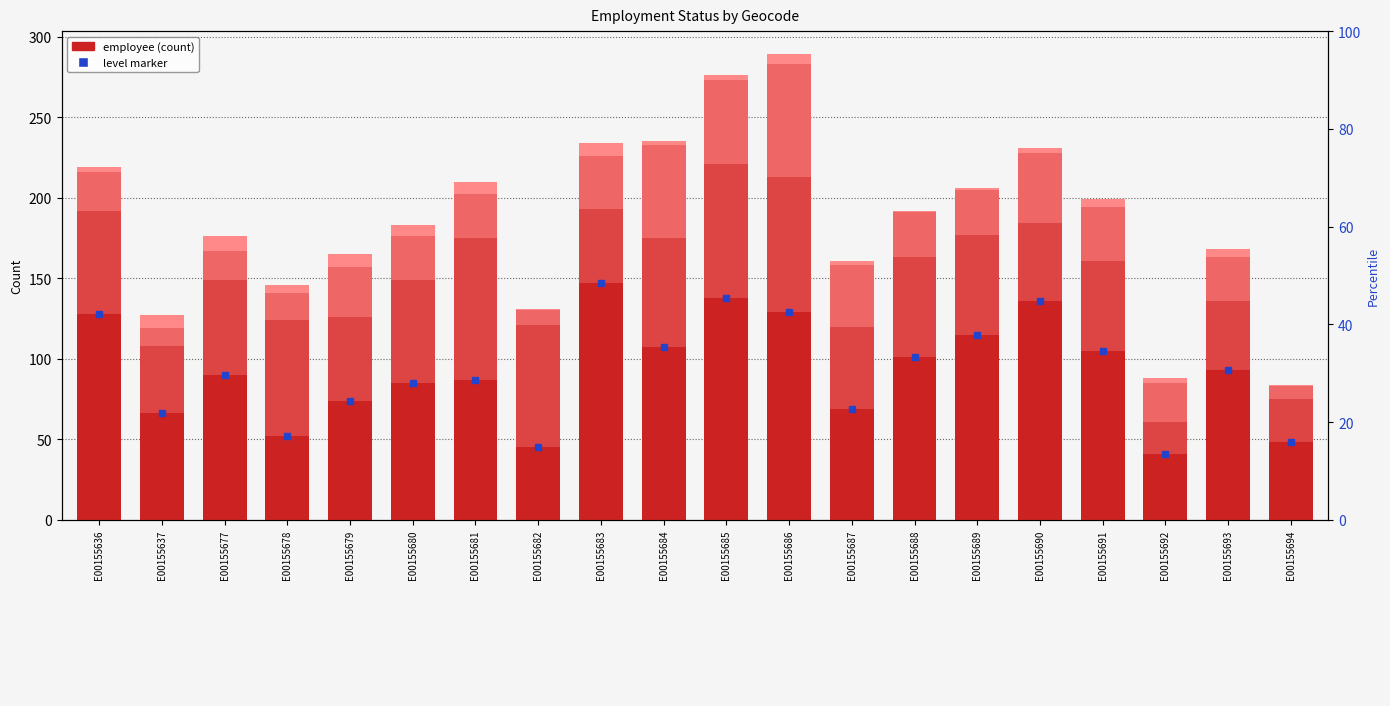

Which series has the largest range (max minus min)?

employee level marker